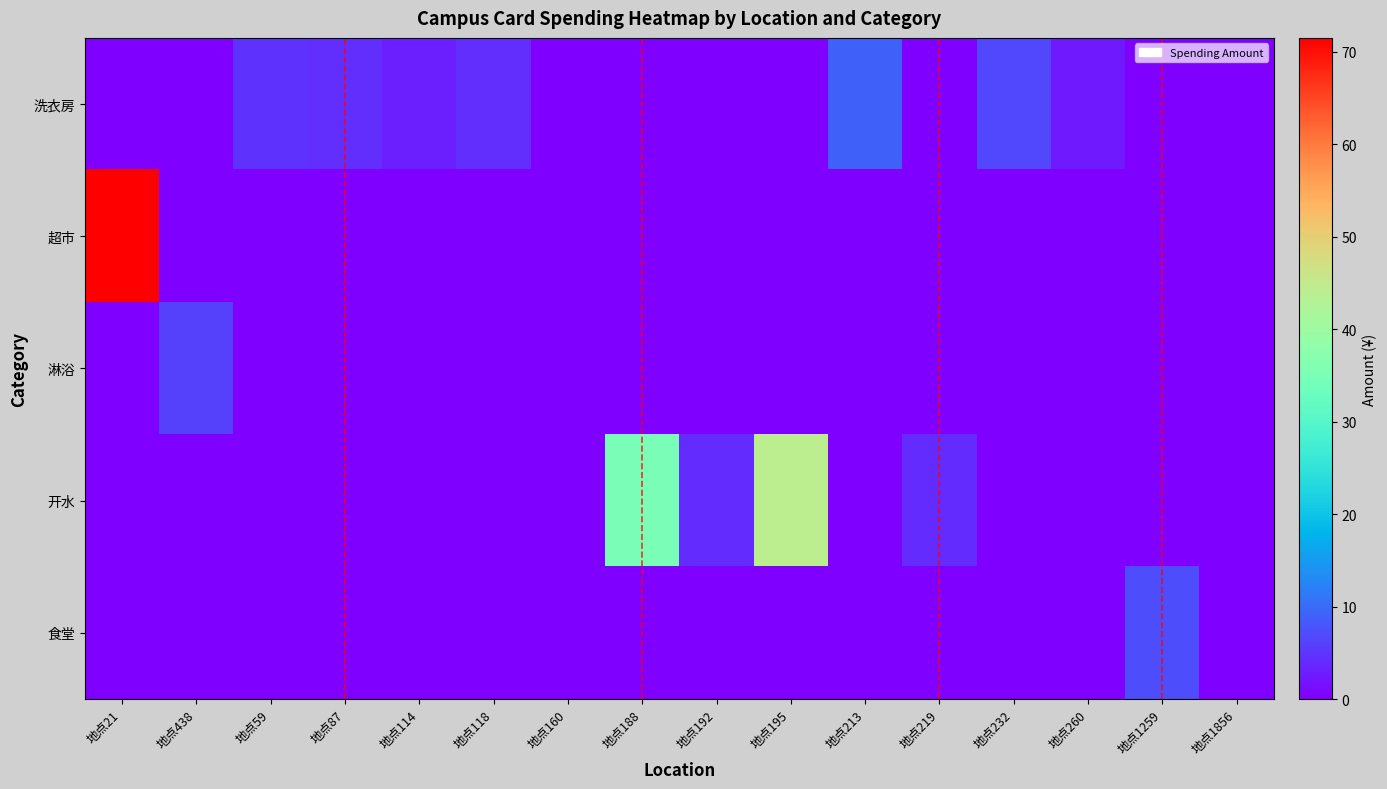

Which series changed the most between 地点59 and 地点160?

洗衣房